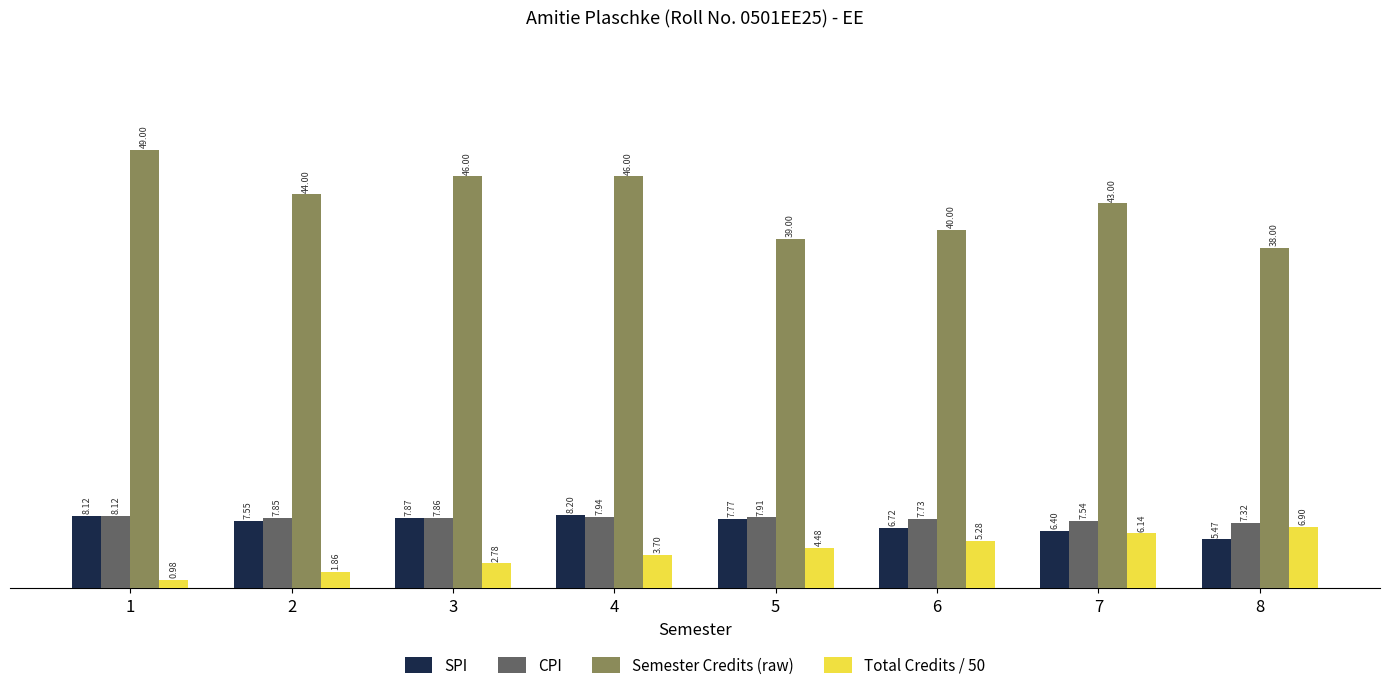

The CPI series shows 11.1 at 3. True or false?

False